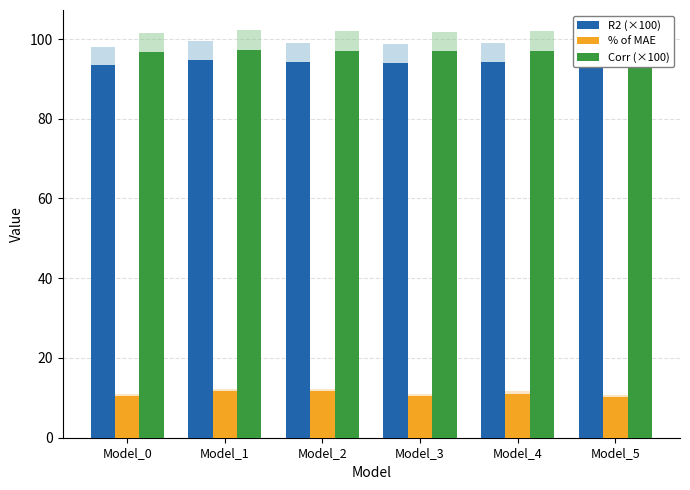

Between Model_1 and Model_3, which series saw the biggest shift?

% of MAE